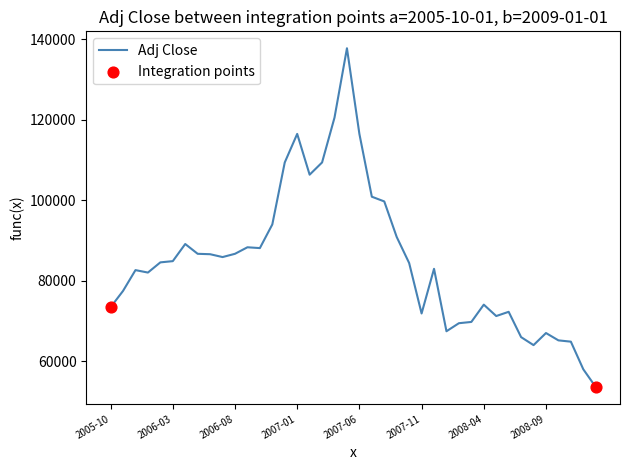

What is the smallest value displayed?

53627.4